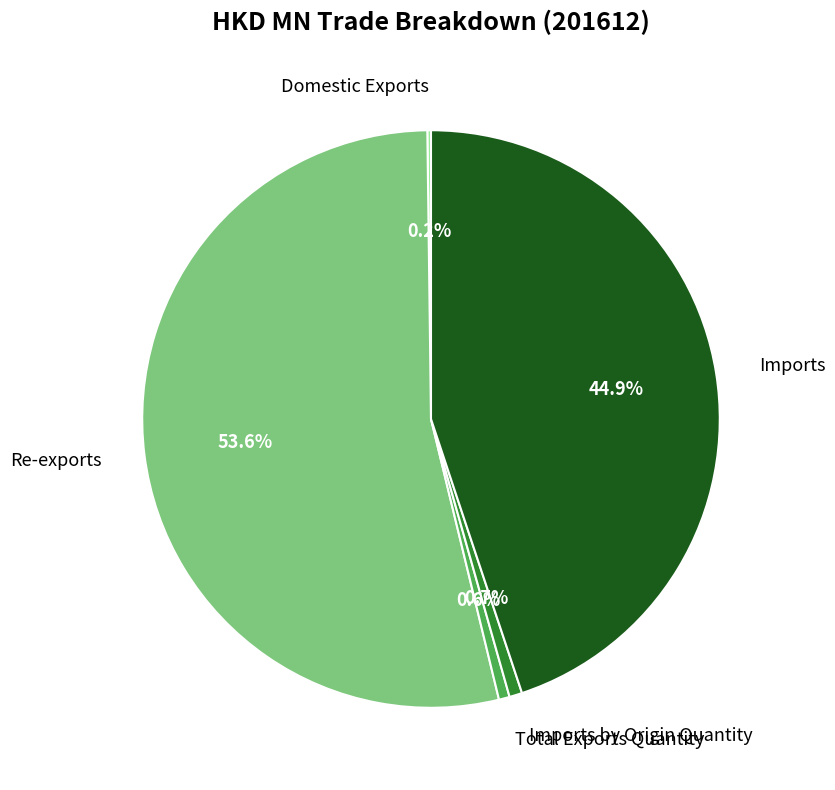

Approximately how many times larger is the value at Re-exports compared to Total Exports Quantity?

89.1